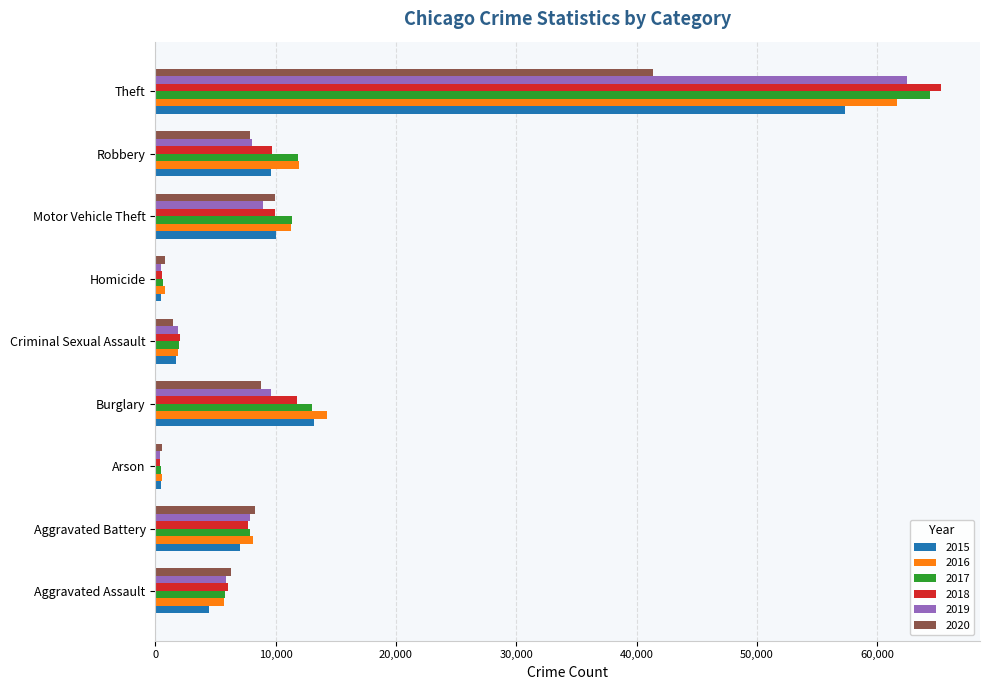

What is the maximum value shown in the chart?

65290